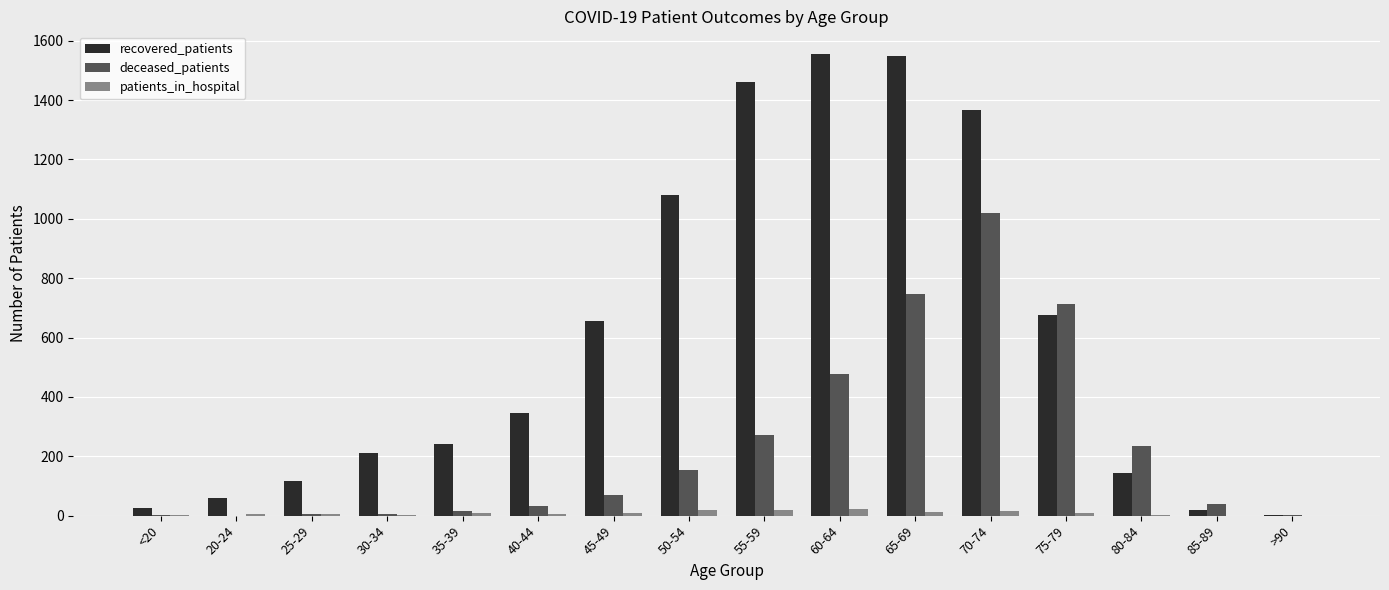

Between 35-39 and 45-49, which series saw the biggest shift?

recovered_patients